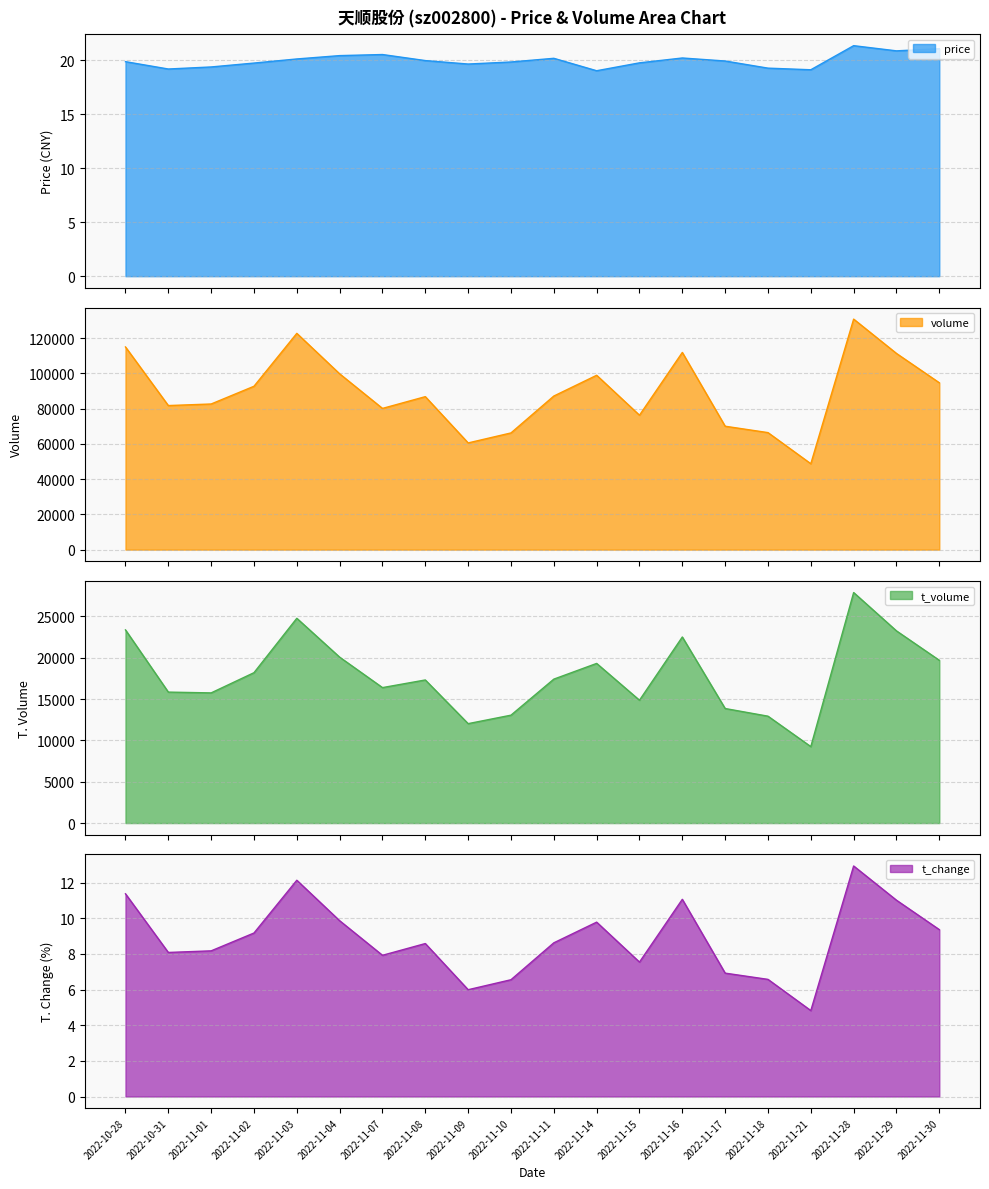

What is the sum of all t_volume values?

357826